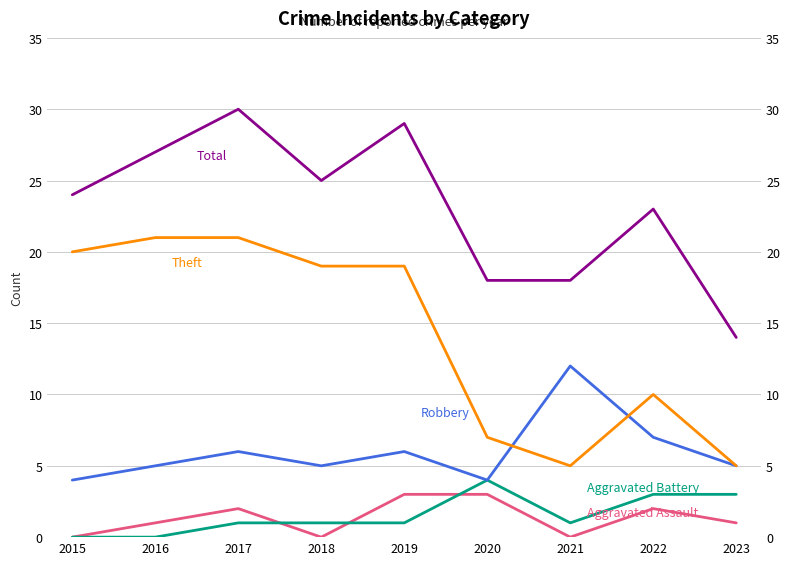

At 2015, list the series in order from smallest to largest.

Aggravated Assault, Aggravated Battery, Robbery, Theft, Total